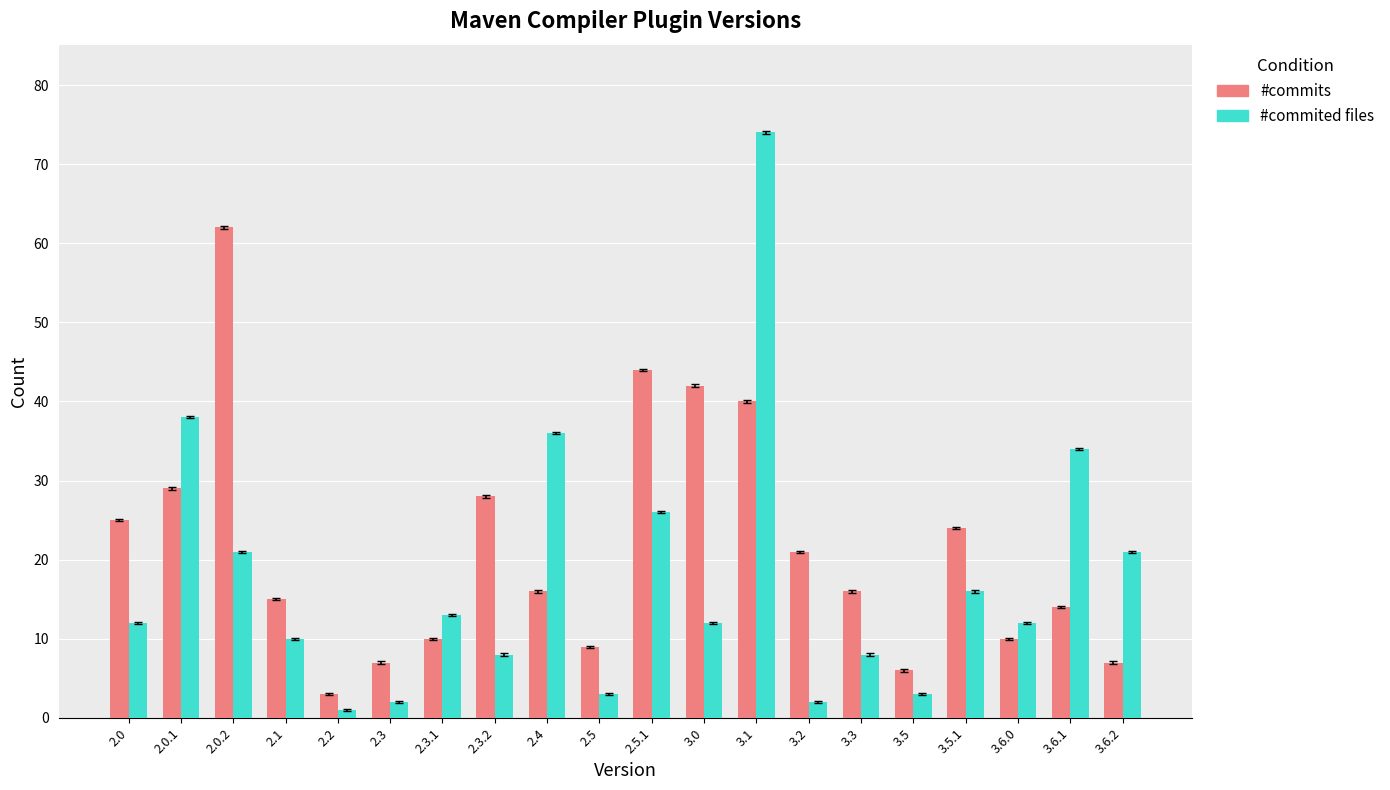

At which category is the sum across all series the highest?

3.1